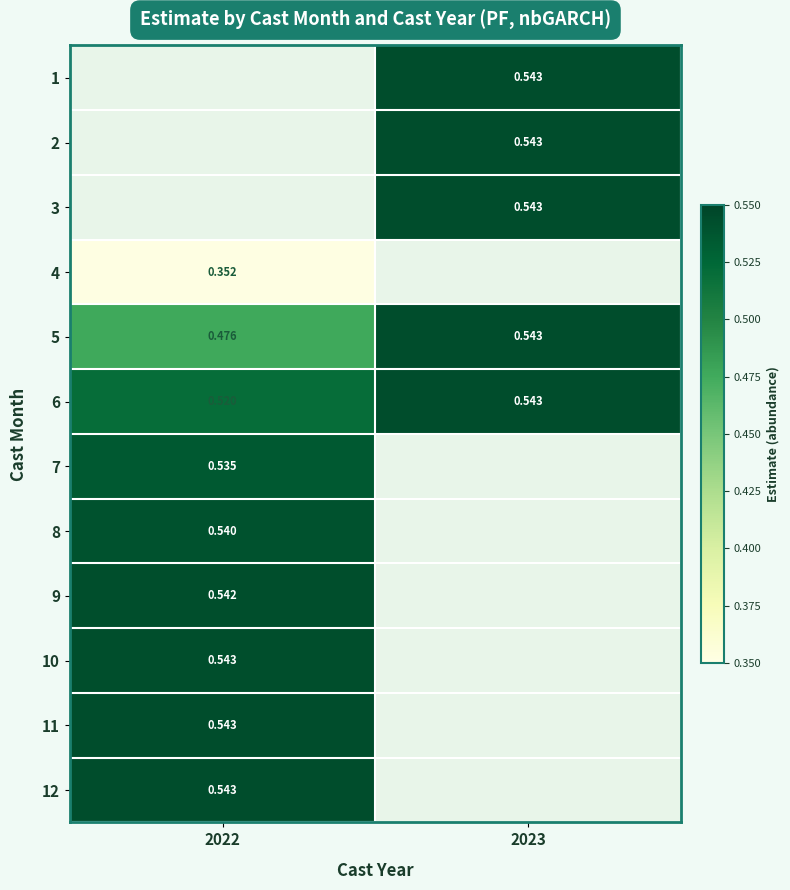

What is the lowest value of the 12 series?

0.5